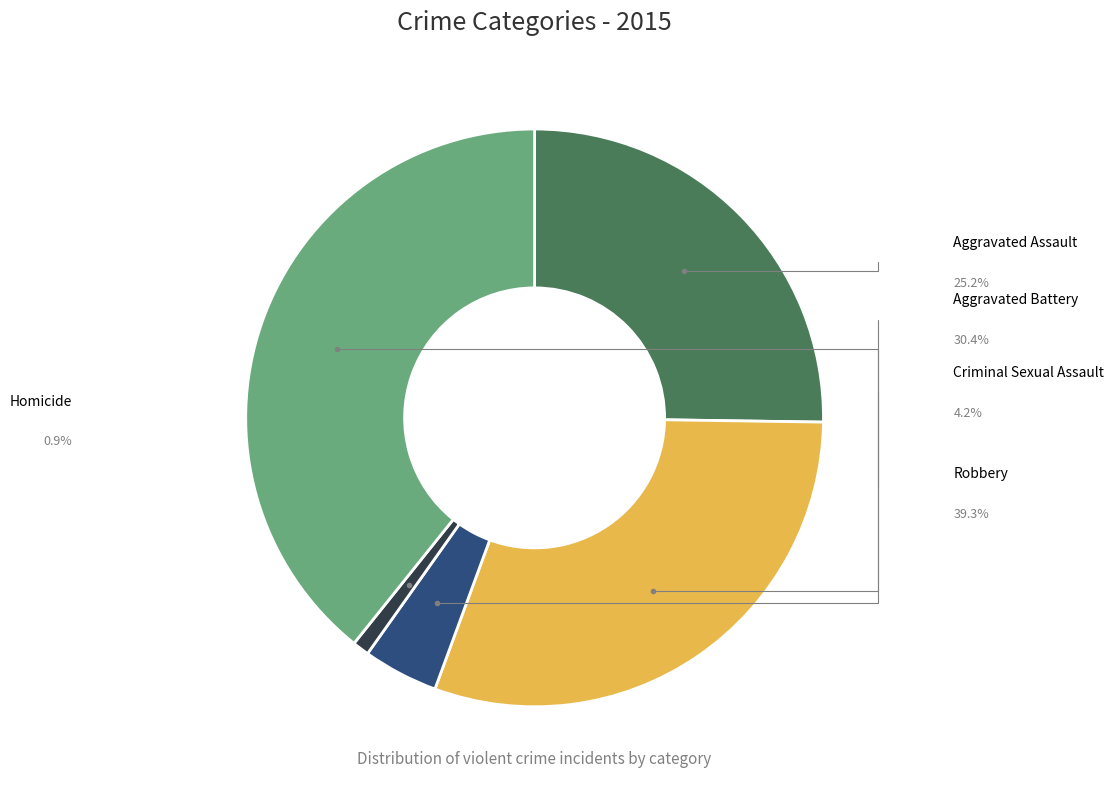

Rank the categories by value from highest to lowest.

Robbery, Aggravated Battery, Aggravated Assault, Criminal Sexual Assault, Homicide